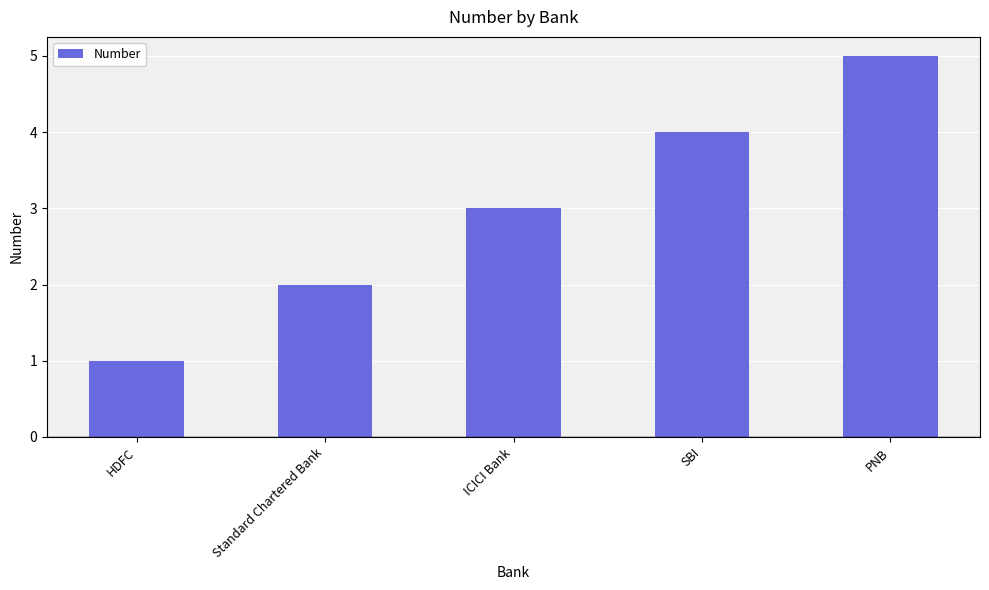

Reading left to right, list all the values displayed in this chart.

HDFC=1	Standard Chartered Bank=2	ICICI Bank=3	SBI=4	PNB=5